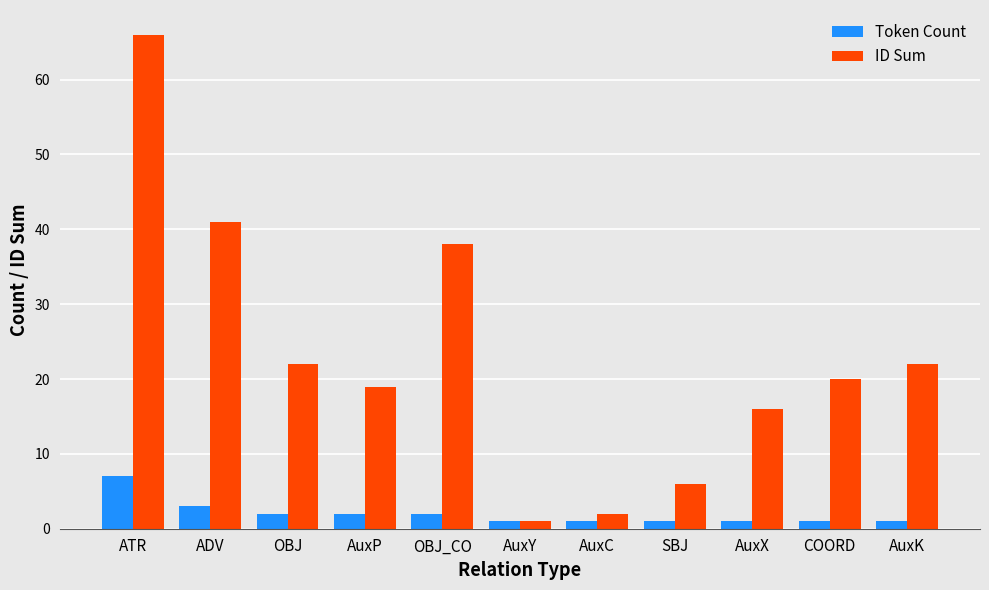

How many bars are there in total?

22